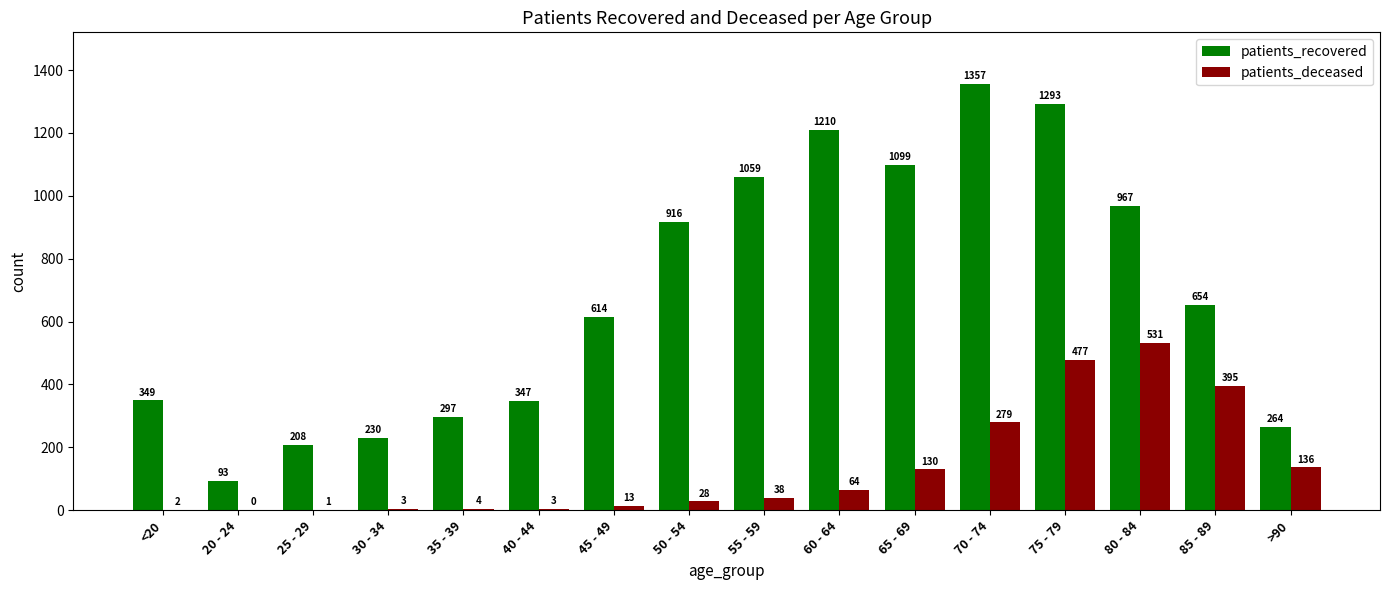

At which label is patients_deceased closest to 265?

70 - 74